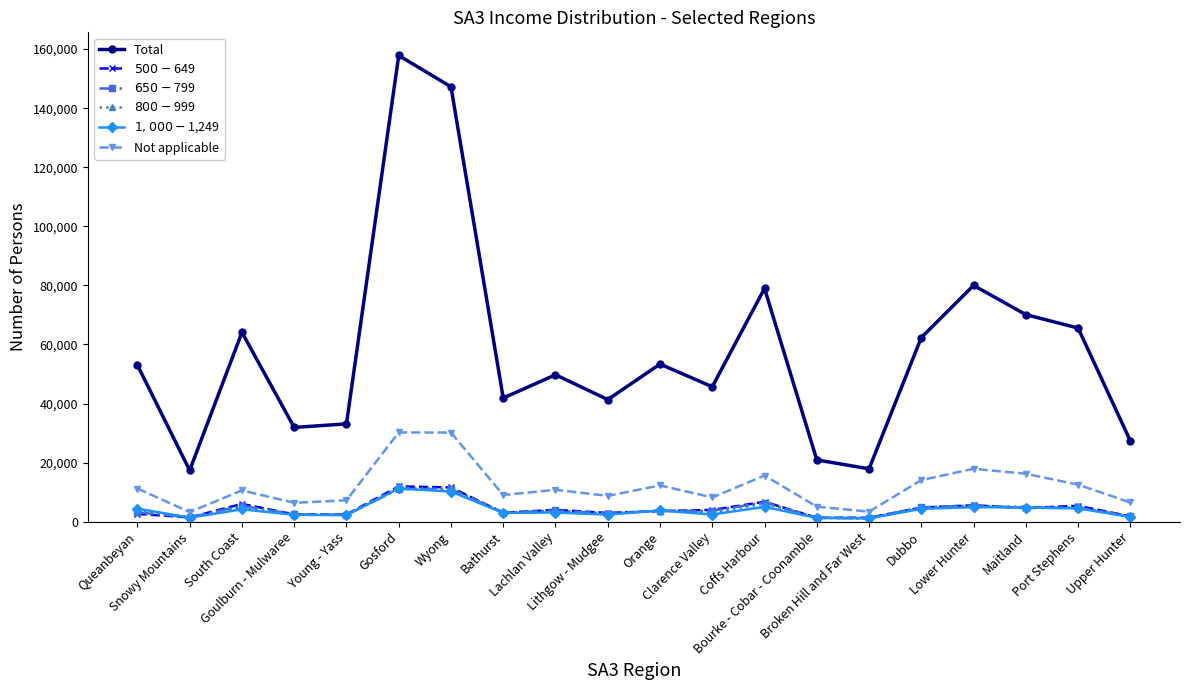

Is the value of $1,000-$1,249 at Queanbeyan greater than the value of Not applicable at Lower Hunter?

No